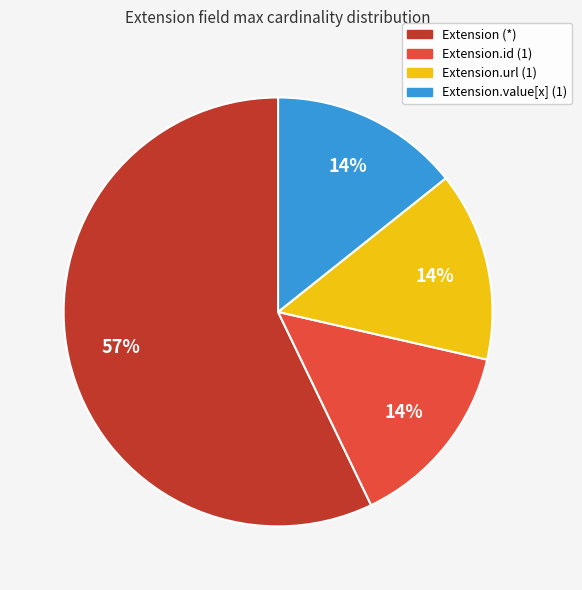

To the nearest percent, what is the difference between the largest and smallest slice percentages?

43%